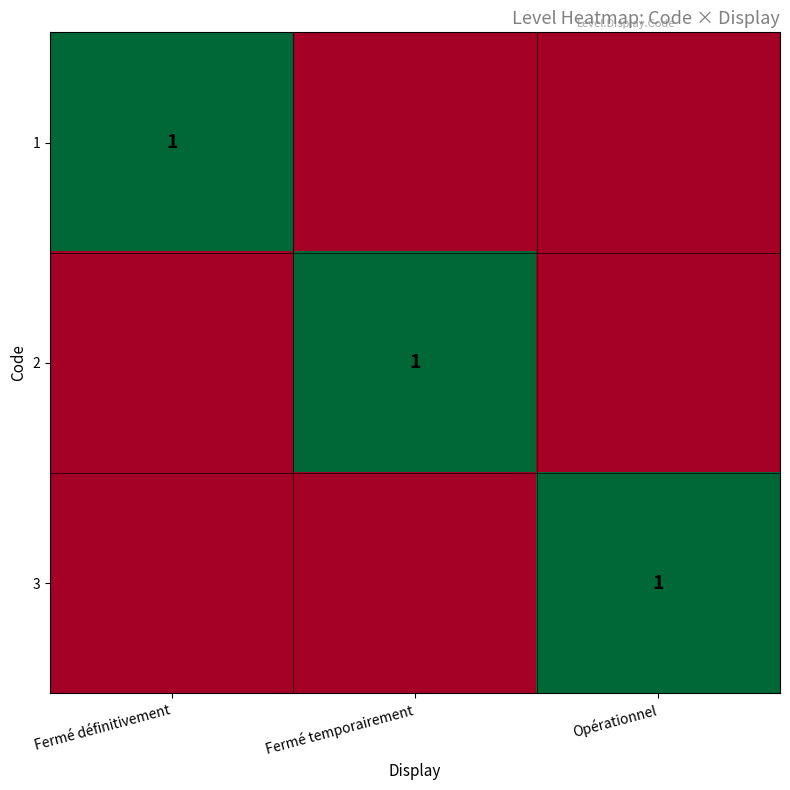

Is it true that 2 equals 1 at Fermé temporairement?

True